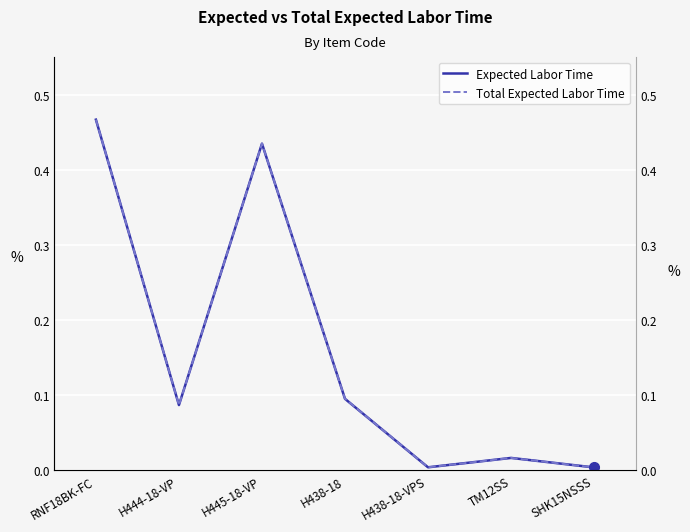

True or false: Expected Labor Time and Total Expected Labor Time intersect in this chart.

False